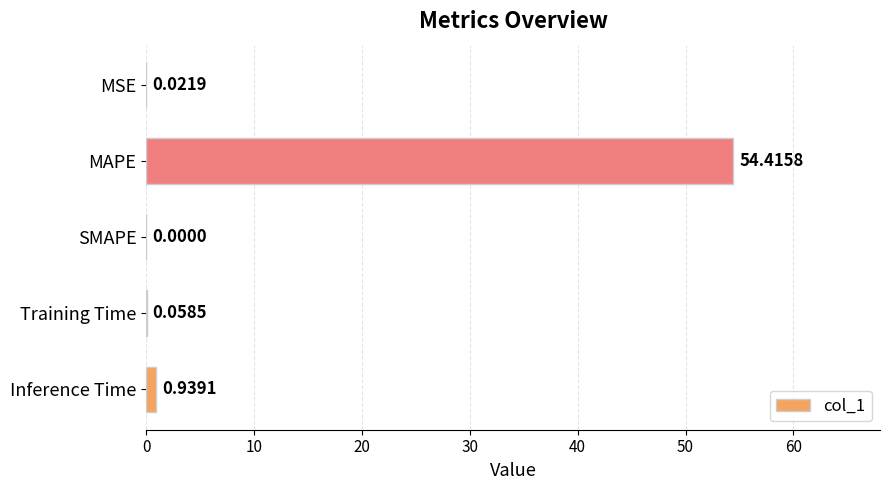

At which category does the chart reach its peak across all series?

MAPE